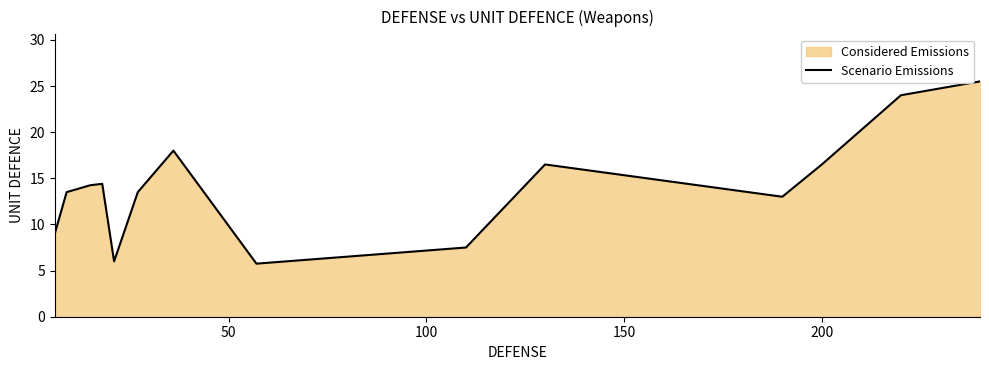

What is the maximum value shown in the chart?

25.5